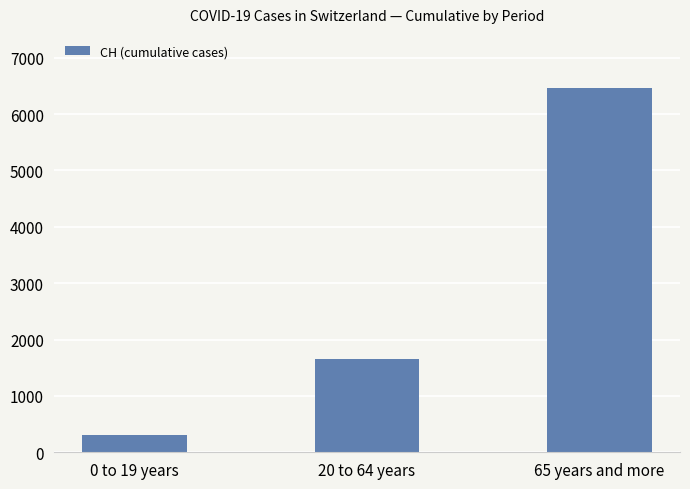

What is the change in value from 0 to 19 years to 65 years and more?

+6154